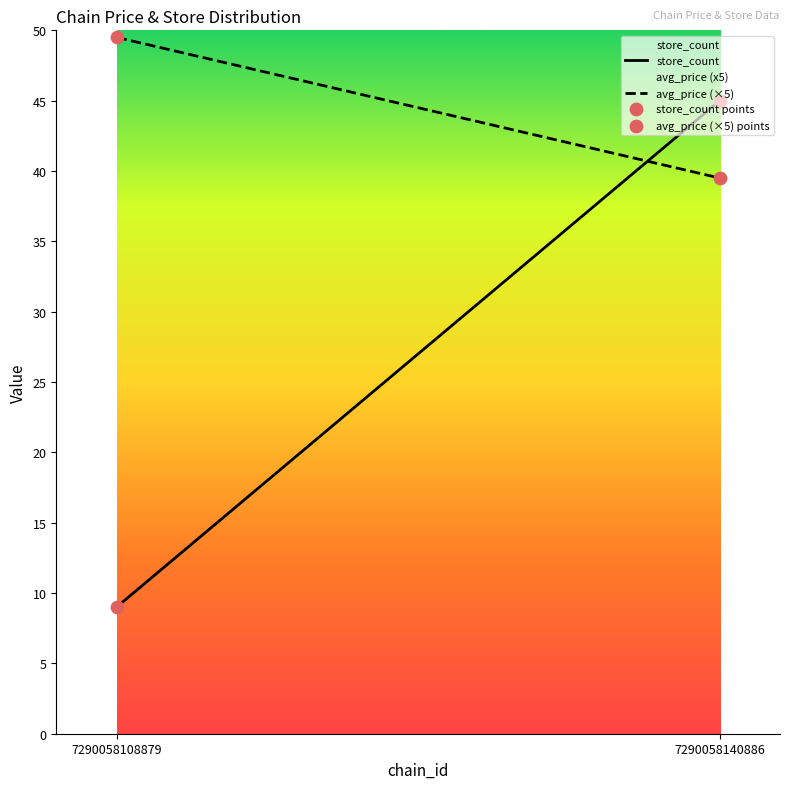

What are all the series names shown in the legend?

store_count, avg_price (×5), store_count points, avg_price (×5) points